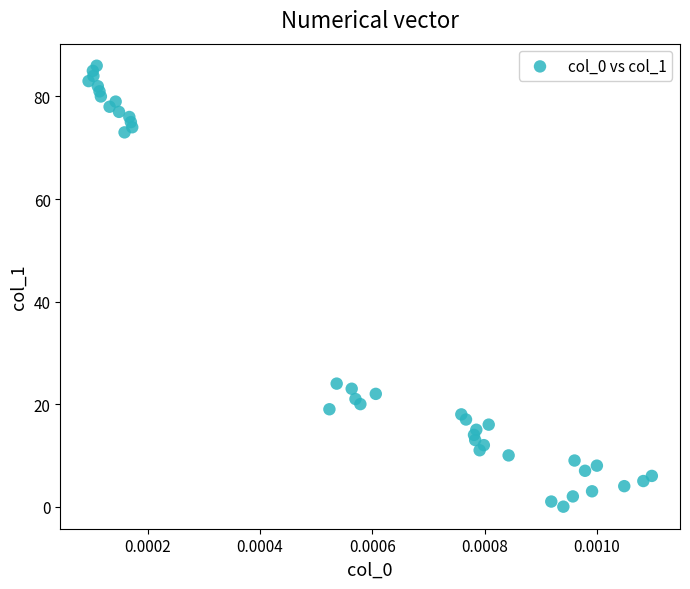

What is the range of Y values (max minus min)?

86